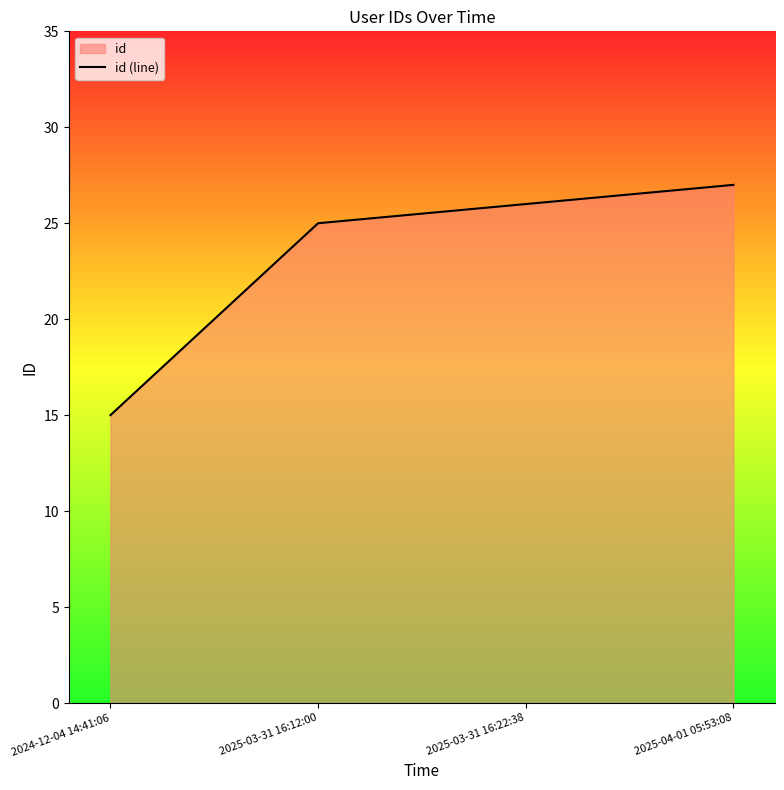

The value at 2025-03-31 16:22:38 is 26. True or false?

True